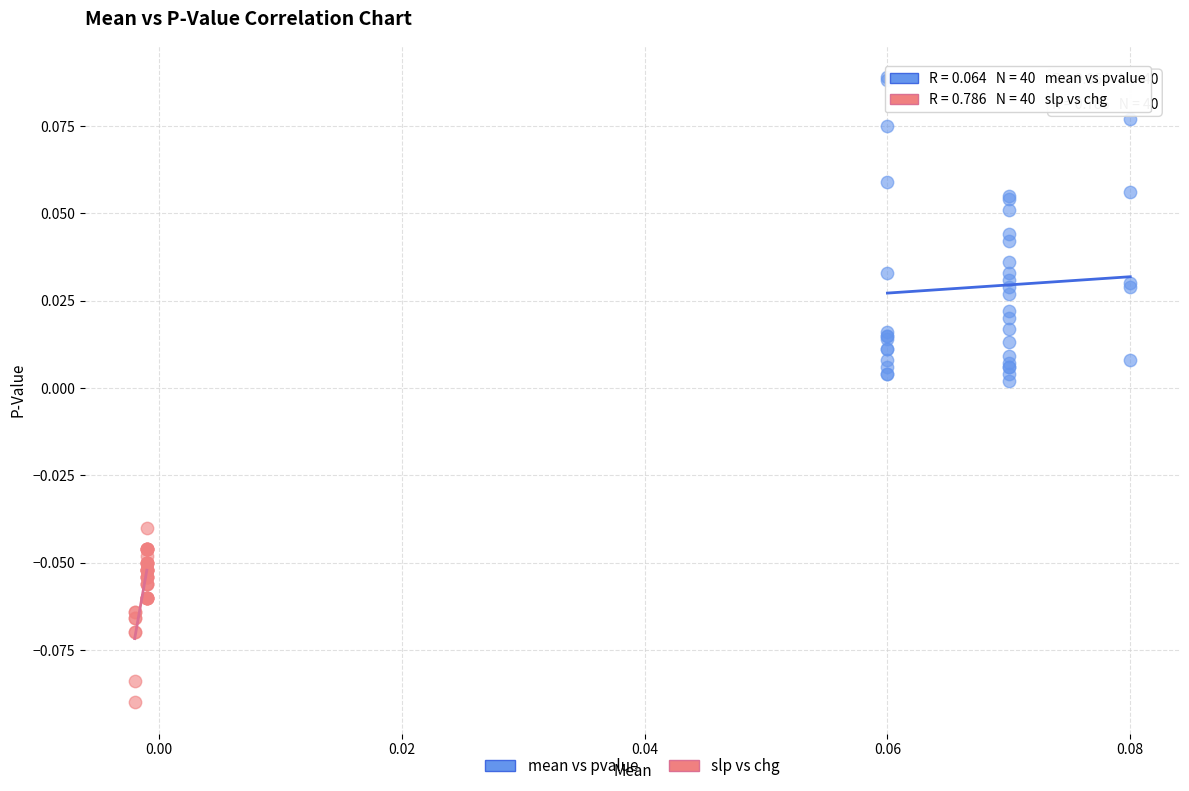

Which series contains the lowest Y value?

slp vs chg